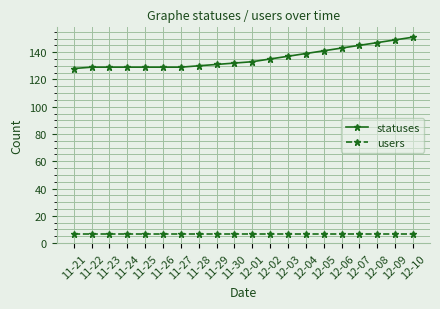

Which series changed the most between 11-21 and 12-05?

statuses